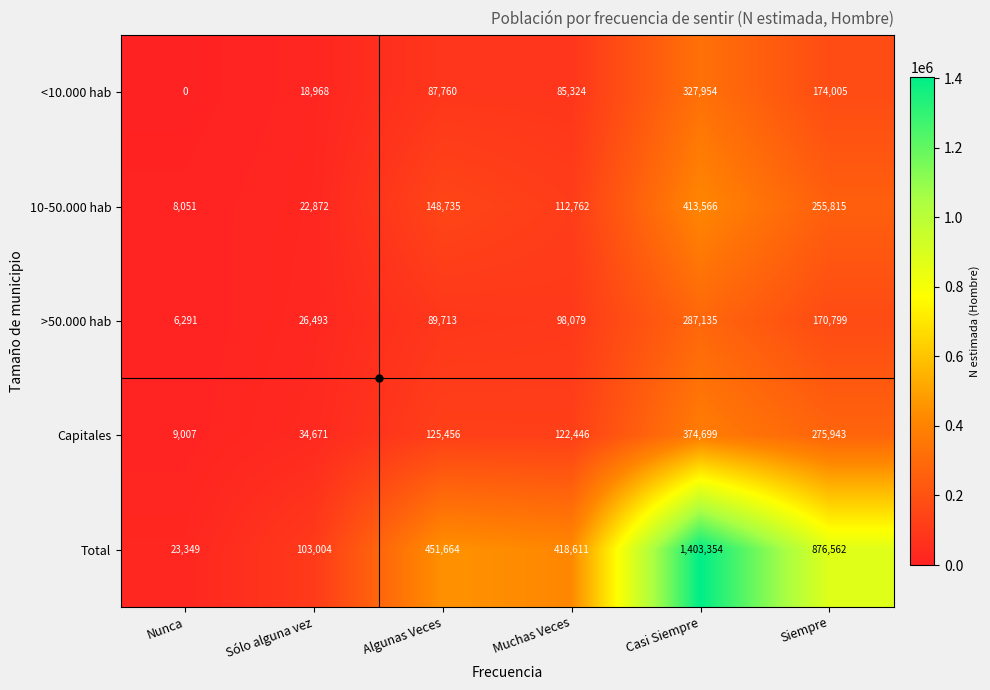

At how many categories does at least one series exceed 679306?

2